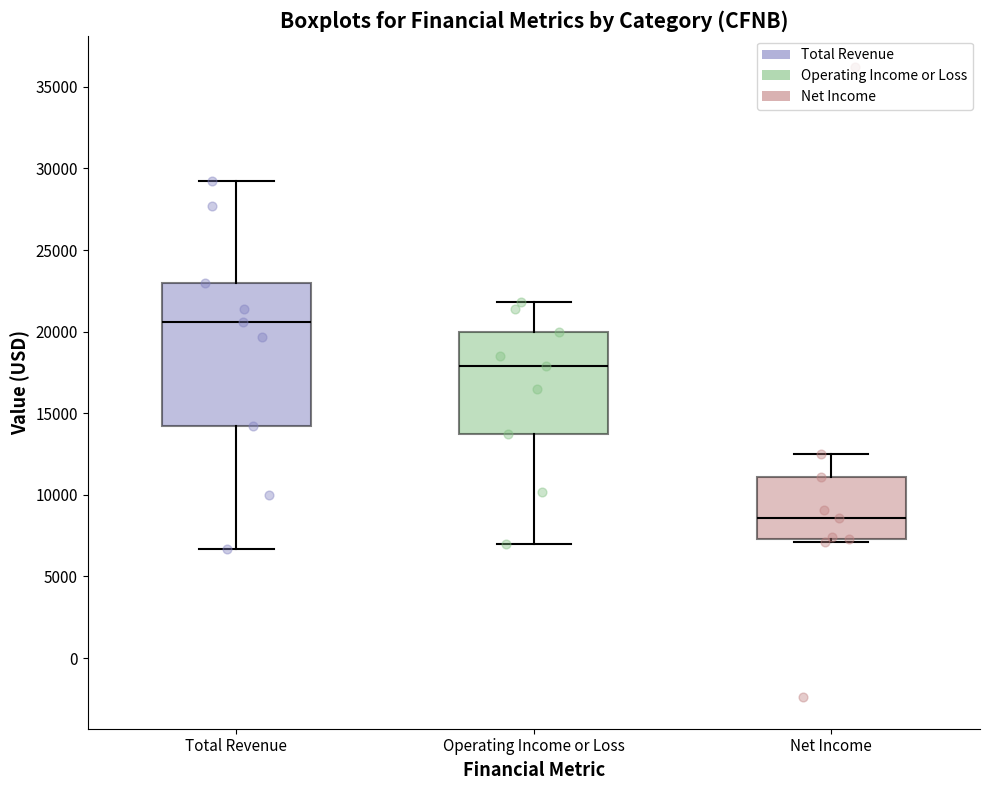

Which box's median line is the highest?

Total Revenue